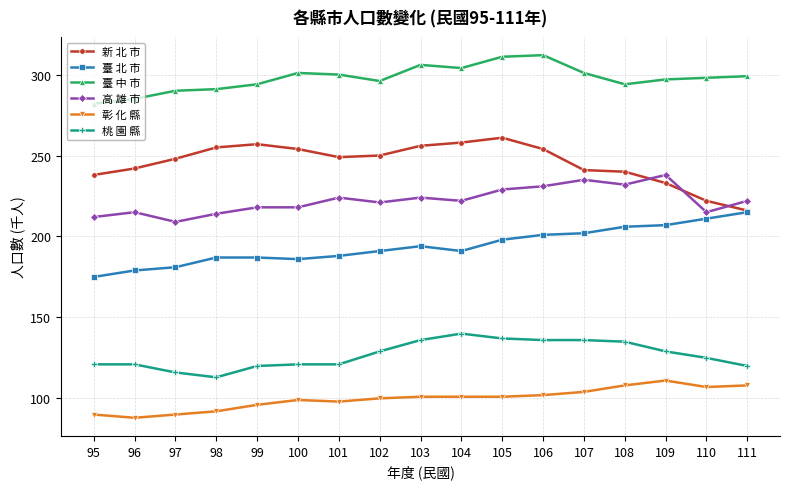

Which category has the lowest value across all series?

96